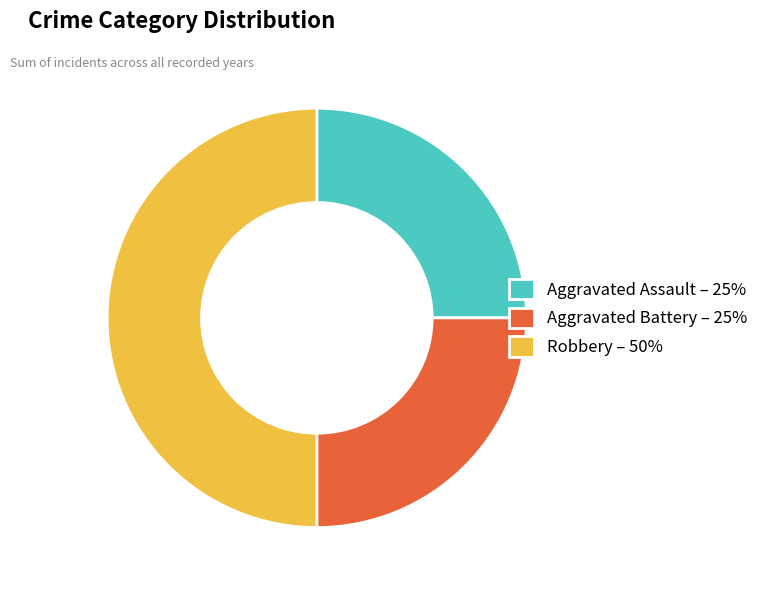

Is the sum of Robbery – 50% and Aggravated Battery – 25% greater than half?

Yes